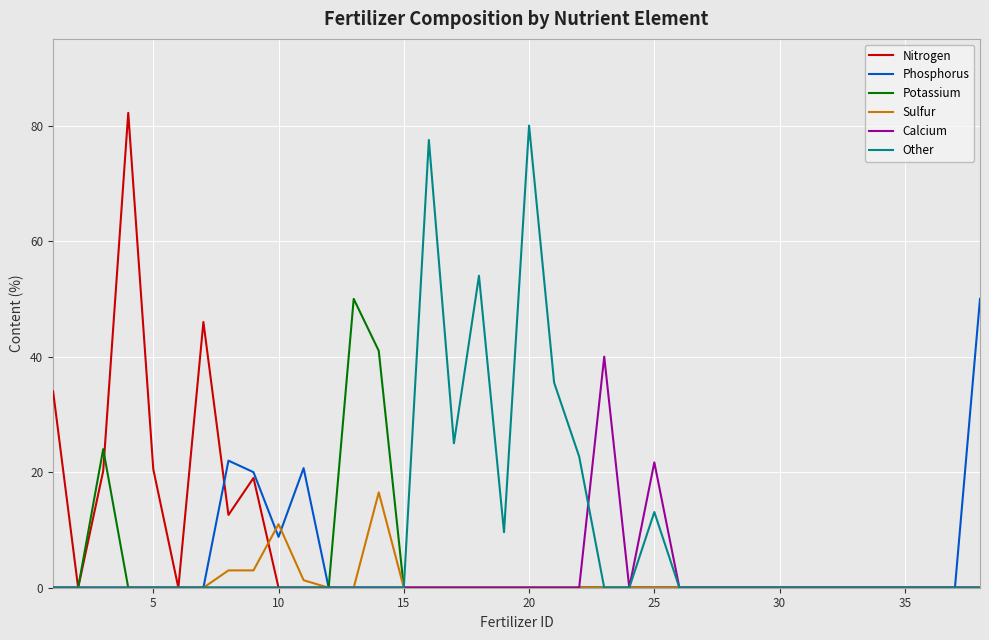

How many lines are shown in the chart?

6